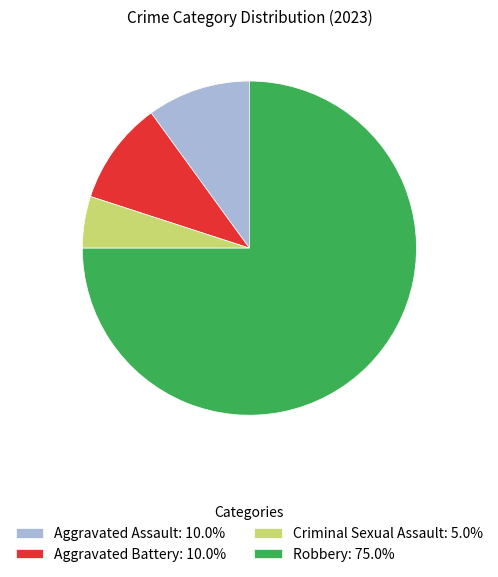

What is the ratio of the value at Aggravated Assault: 10.0% to the value at Aggravated Battery: 10.0%?

1.0